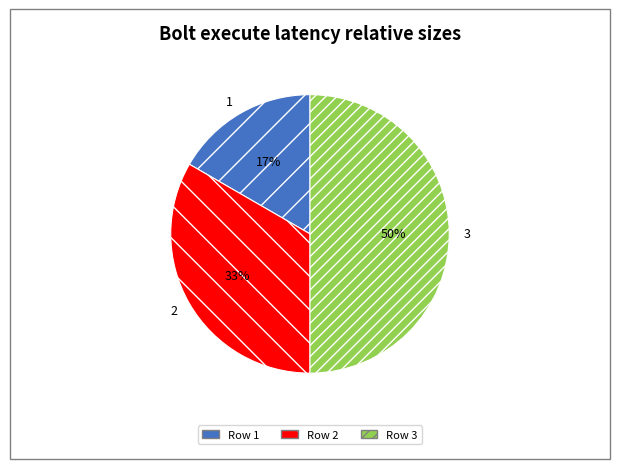

Rank the categories by value from lowest to highest.

1, 2, 3